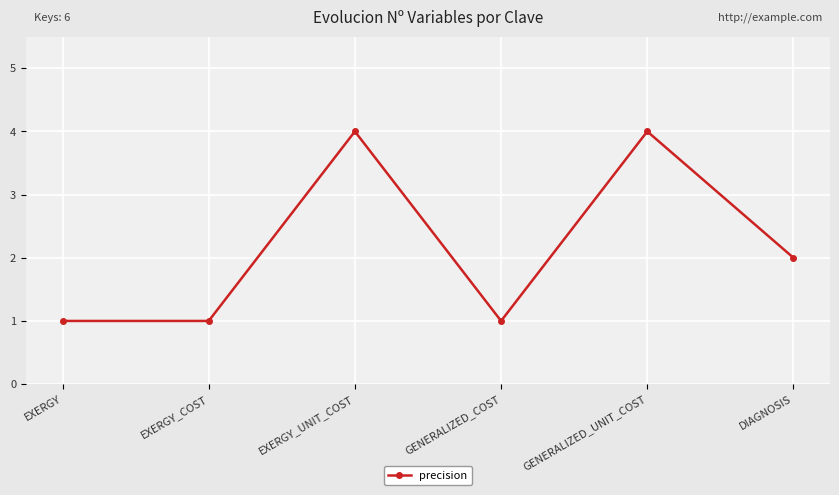

Between DIAGNOSIS and GENERALIZED_UNIT_COST, which is larger?

GENERALIZED_UNIT_COST